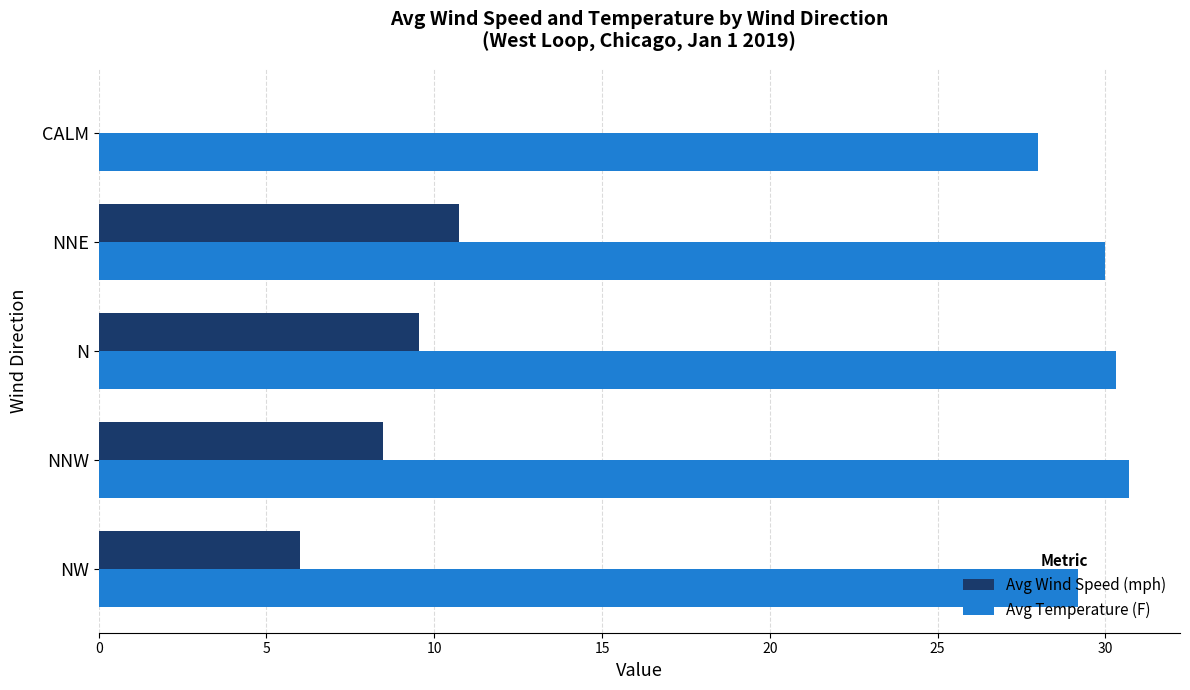

Which series has the widest spread of values?

Avg Wind Speed (mph)